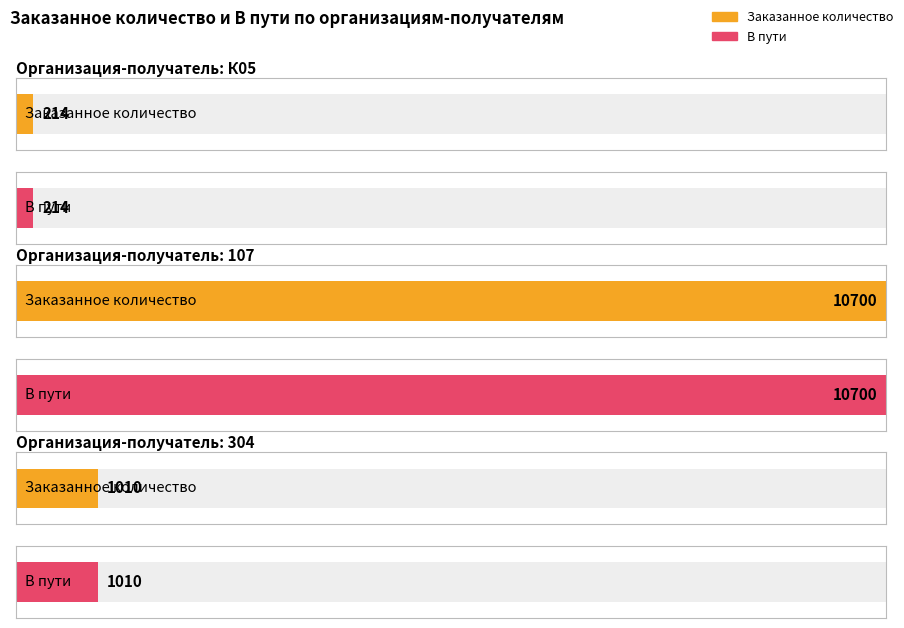

Is the value of Заказанное количество at 304-11 greater than the value of В пути at 107?

No